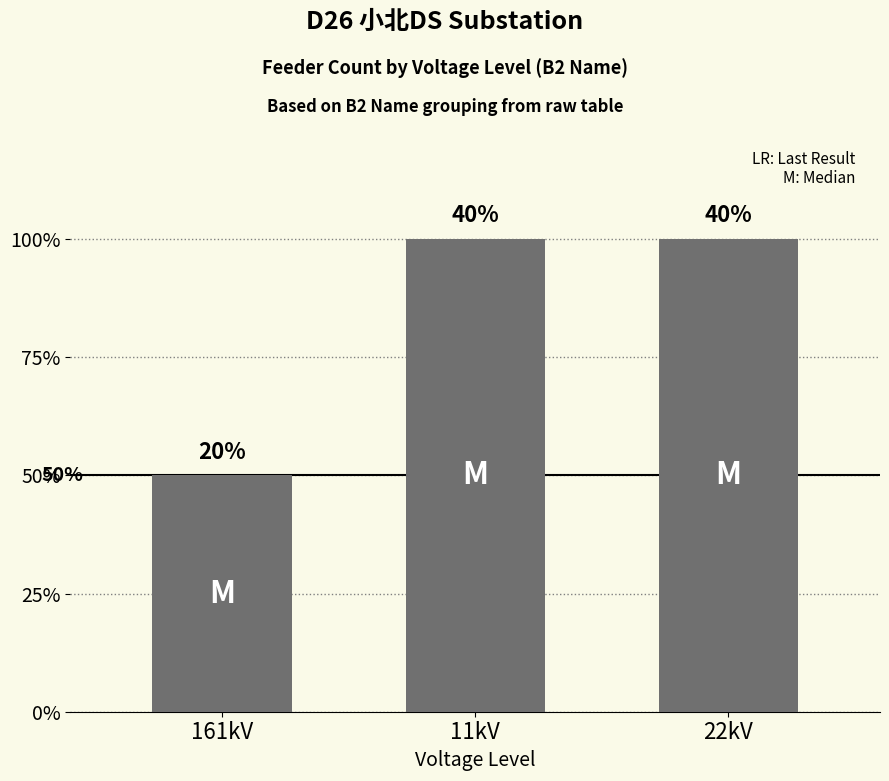

Reading left to right, list all the values displayed in this chart.

3	6	6